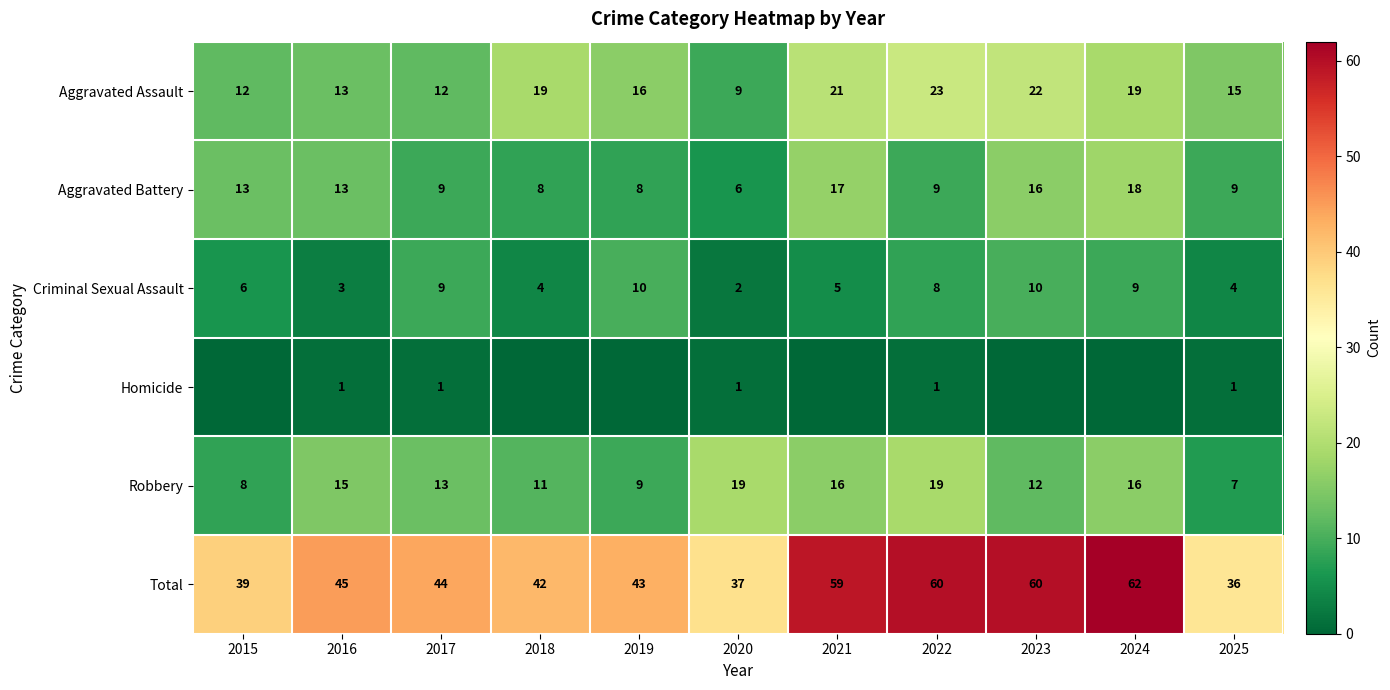

Is the value of Homicide at 2016 greater than the value of Criminal Sexual Assault at 2021?

No